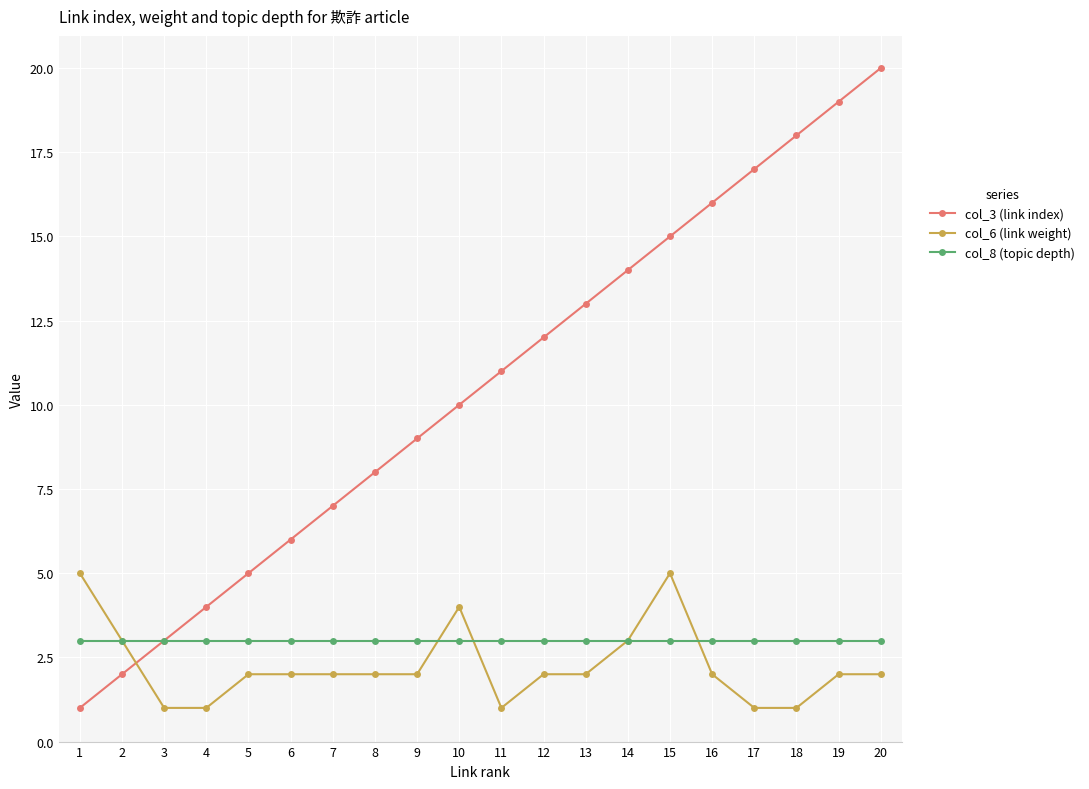

What is the maximum value shown in the chart?

20